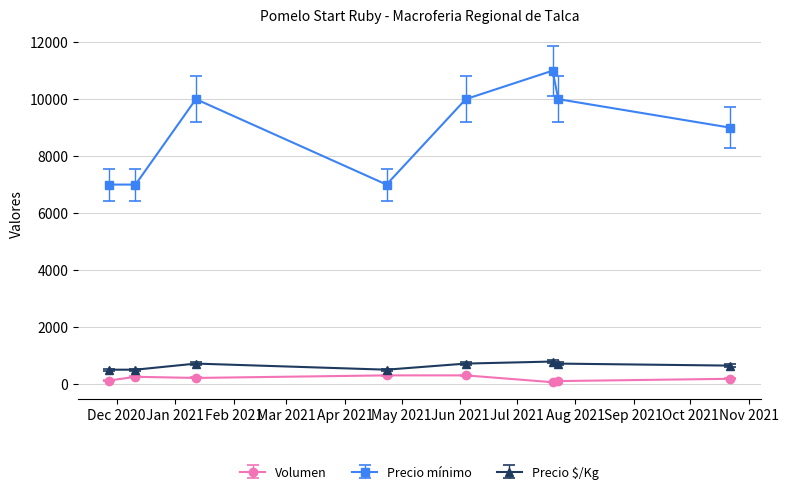

What is the average value of the Precio $/Kg series?

634